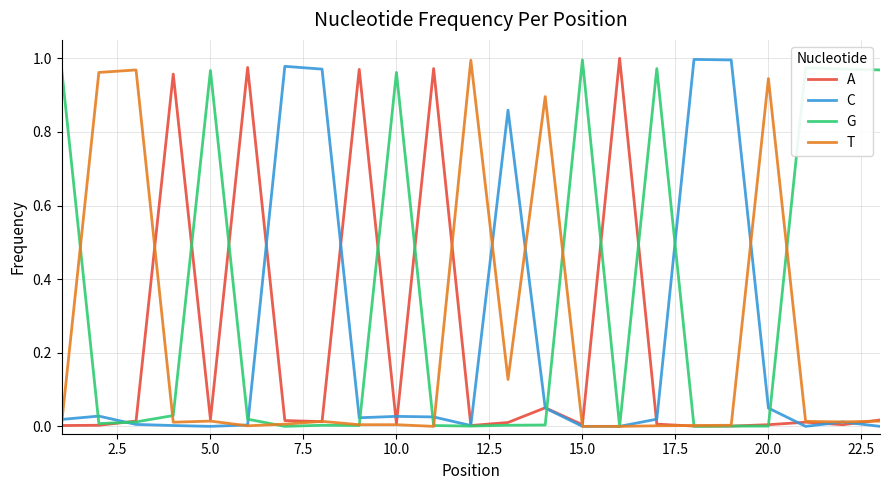

Does the chart have visible grid lines?

Yes